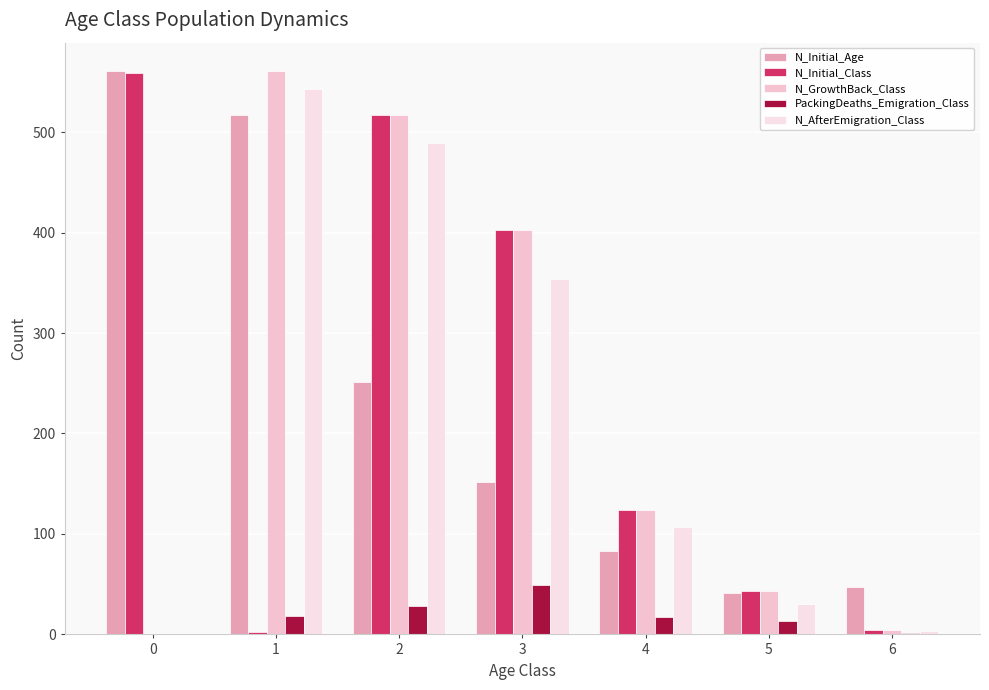

What is the total value across all series at 1?

1641